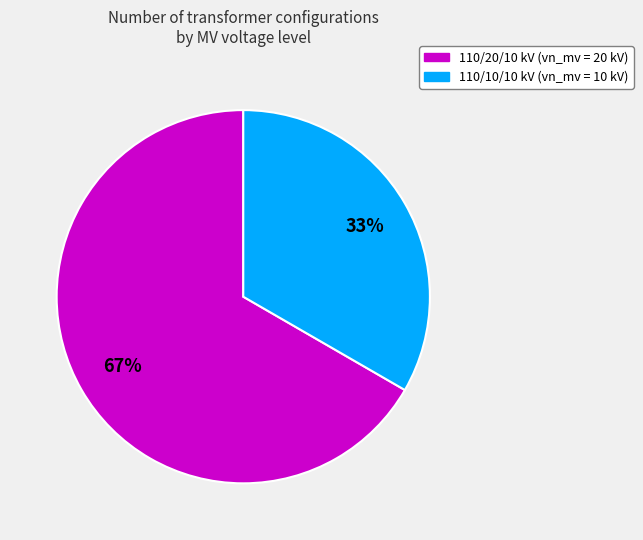

To the nearest percent, what is the average slice percentage?

50%